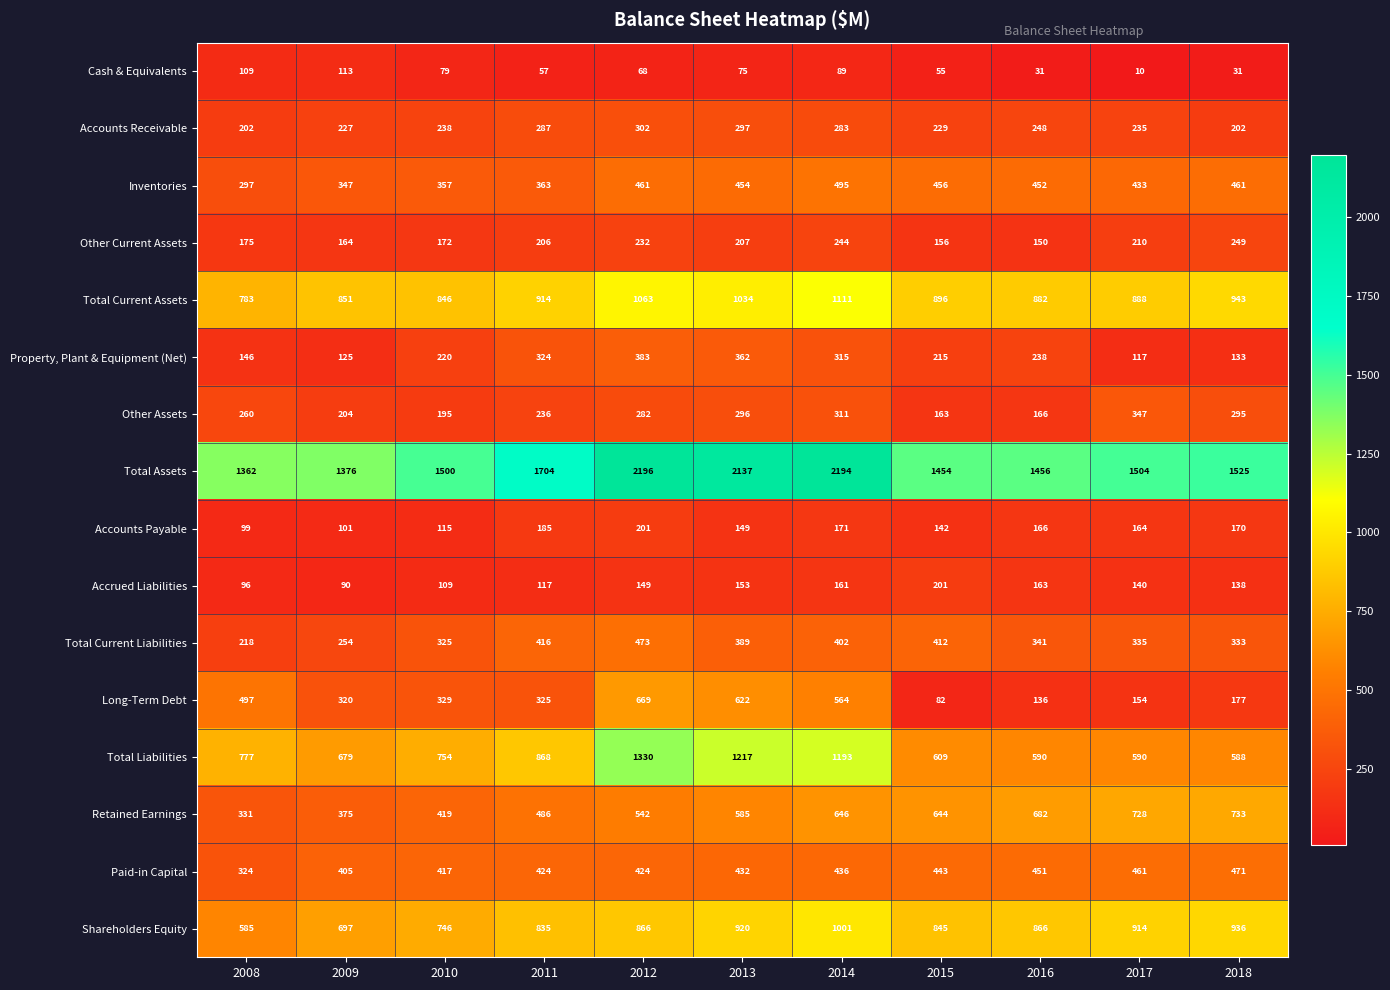

Which series changed the most between 2014 and 2018?

Total Assets